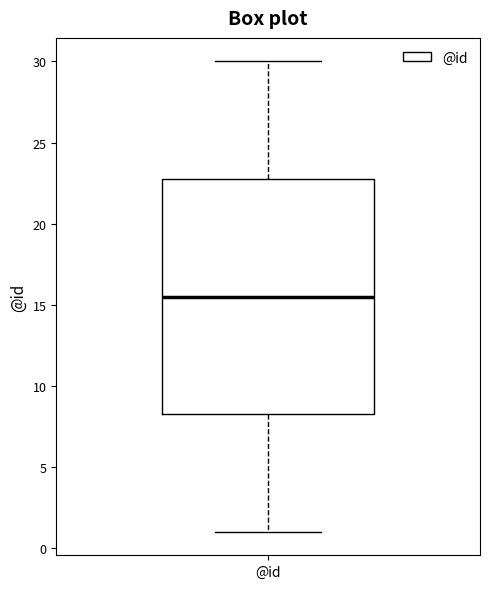

Transcribe this box plot: give where the median line is, the range the box spans, and where the two whiskers end, as read against the y-axis. The values are not printed on the chart, so give them approximately, as read against the axis.

median 15.5, box 8.5 to 23.0, whiskers 1.0 to 30.0